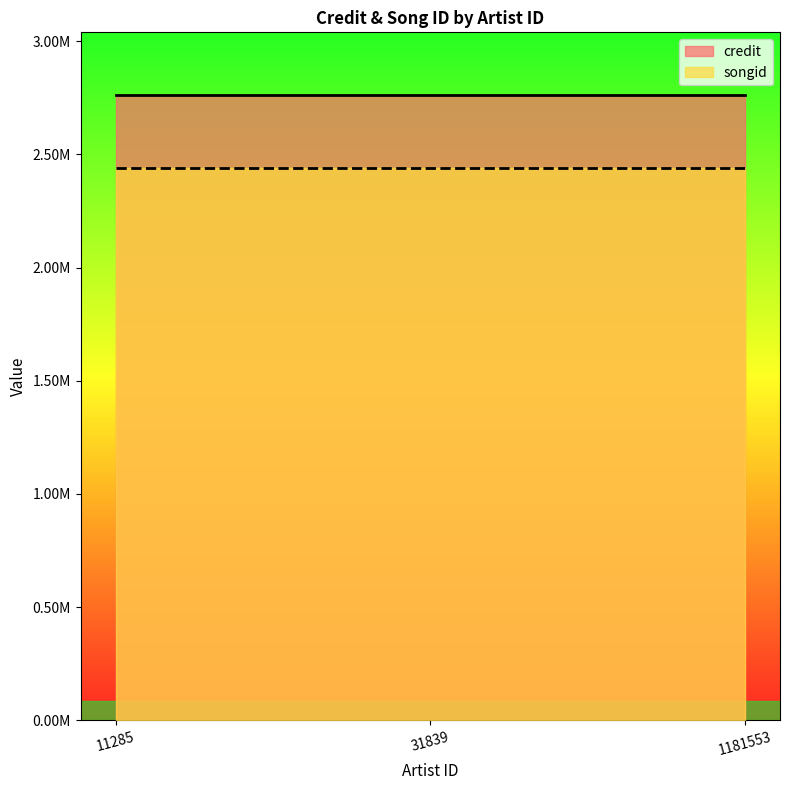

What is the value of the songid point at the 3rd from the left?

2438062